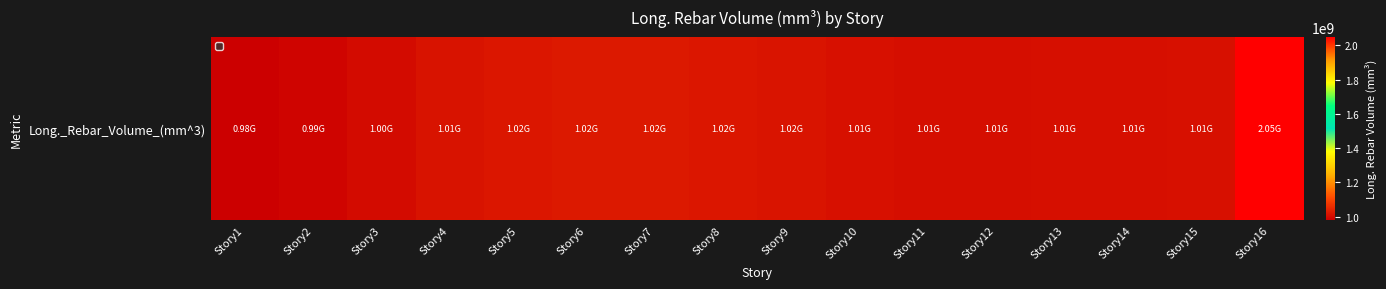

The chart shows a value of 2048534069.0 at Story16. True or false?

True